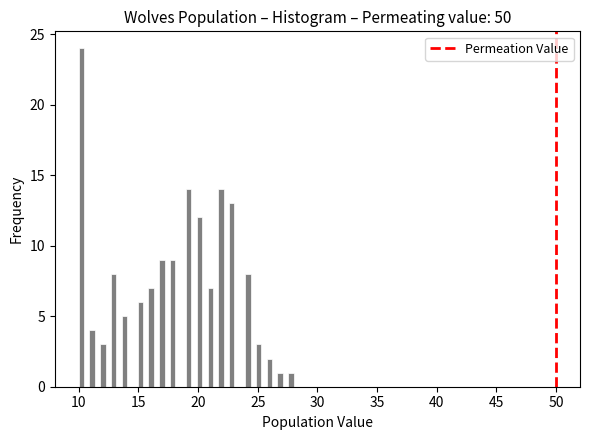

Read against the x-axis, roughly where is the centre of the tallest bar?

10.0